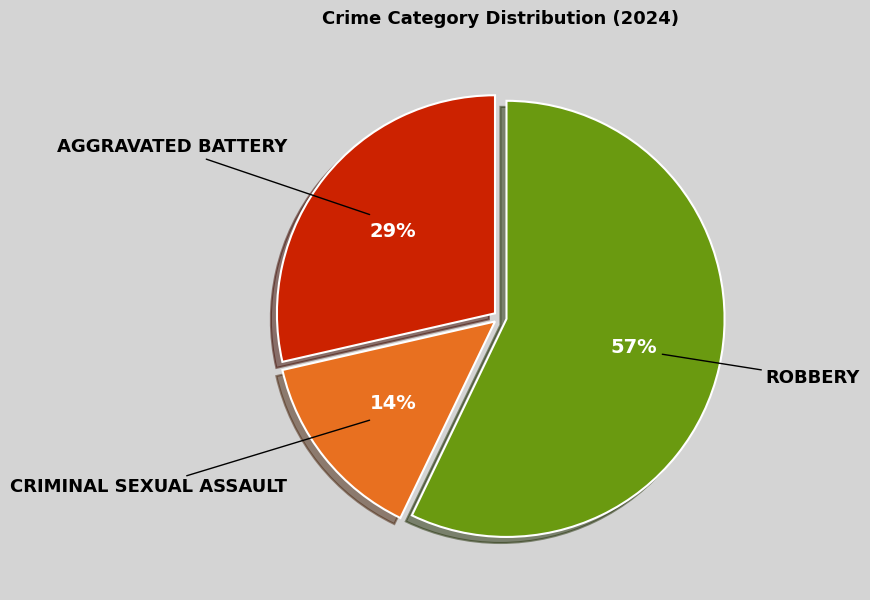

Does any single category account for the majority?

Yes